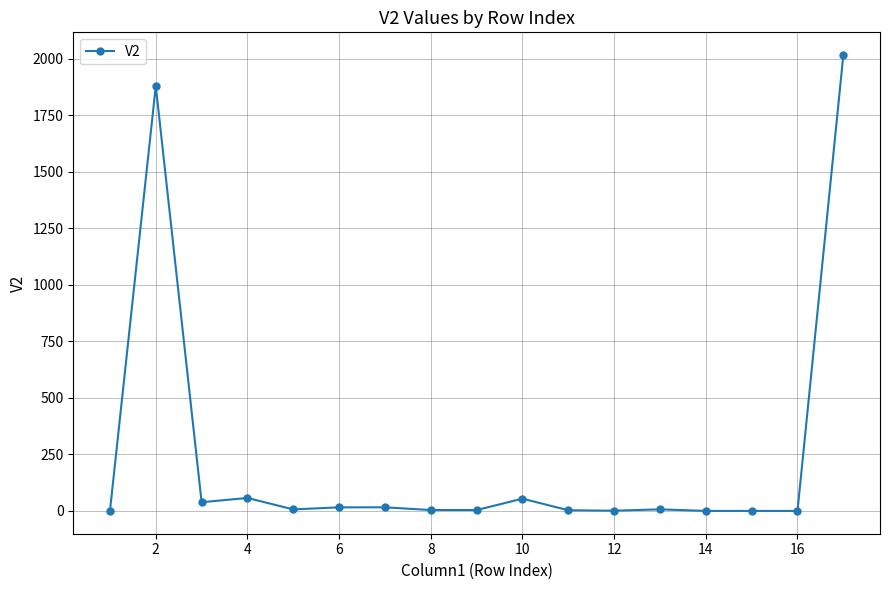

How many lines are shown in the chart?

1